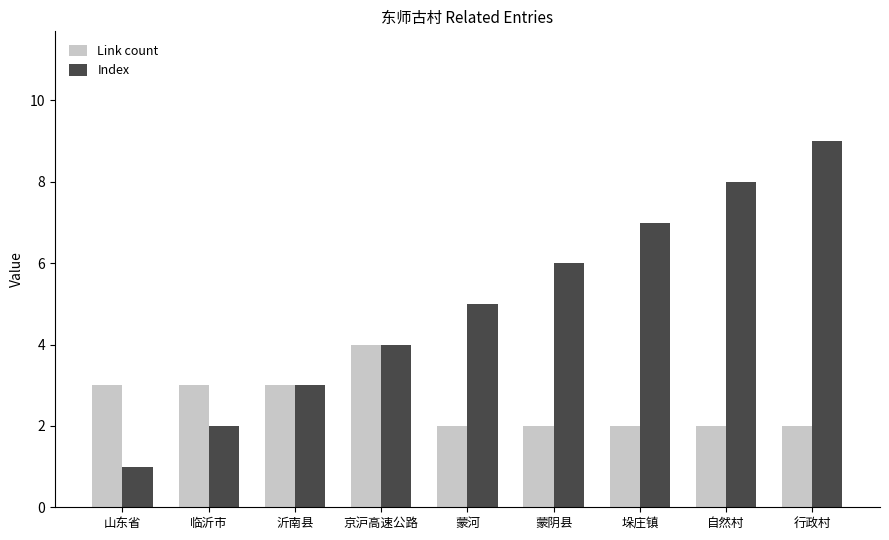

Rank the series at 行政村 from lowest to highest value.

Link count, Index